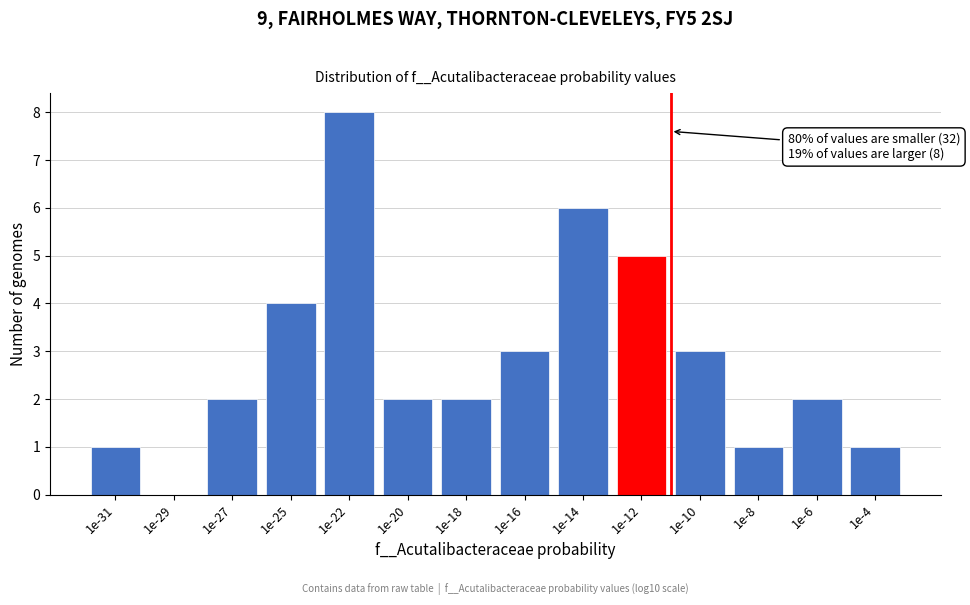

Reading left to right, extract all data points from this chart.

1e-31=1	1e-29=0	1e-27=2	1e-25=4	1e-22=8	1e-20=2	1e-18=2	1e-16=3	1e-14=6	1e-12=5	1e-10=3	1e-8=1	1e-6=2	1e-4=1